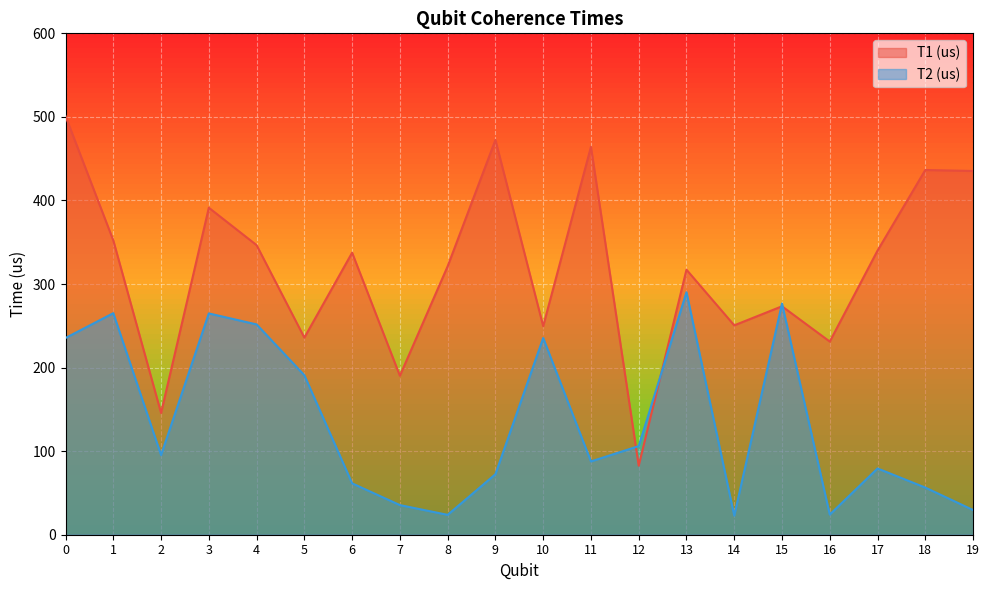

What is the sum of the T2 (us) values at 10 and 18?

291.8